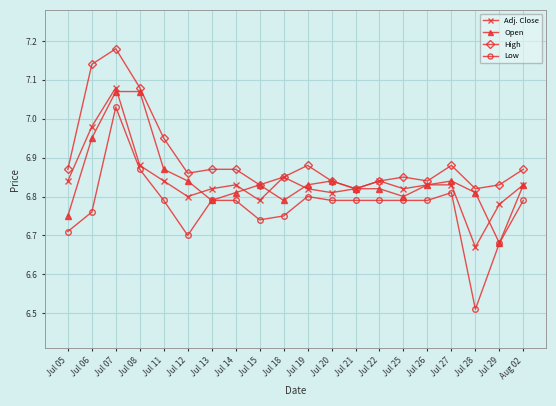

Which series has the widest spread of values?

Low